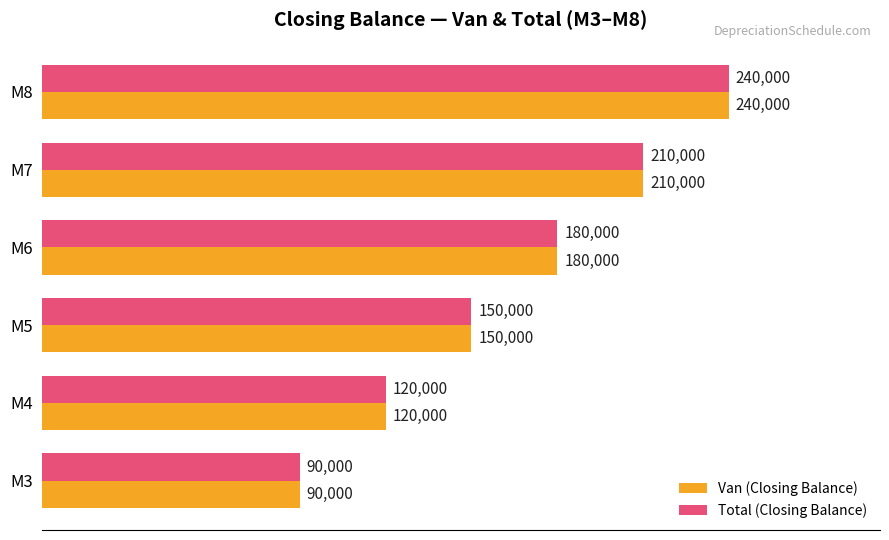

How many Total (Closing Balance) values are between 120000 and 210000?

4